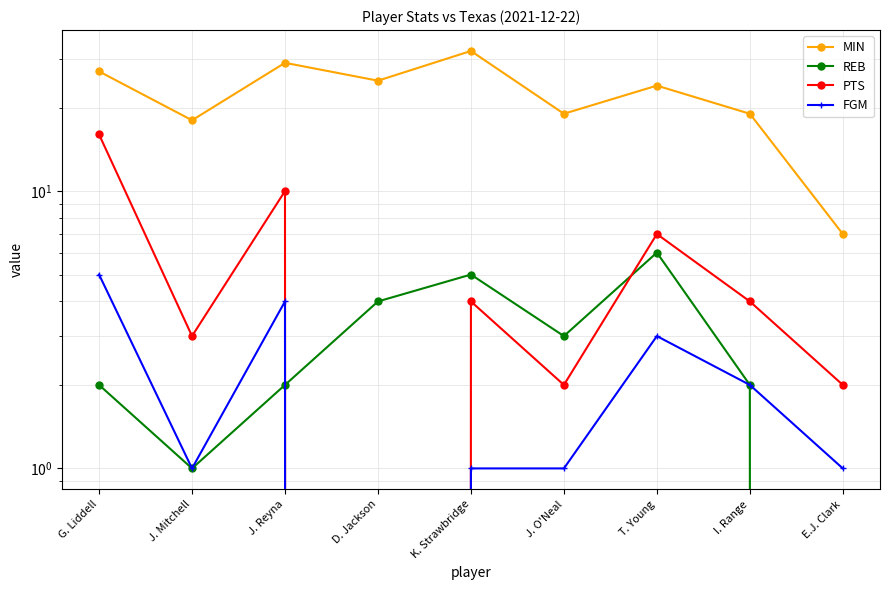

What is the label of the 4th point from the right?

J. O'Neal